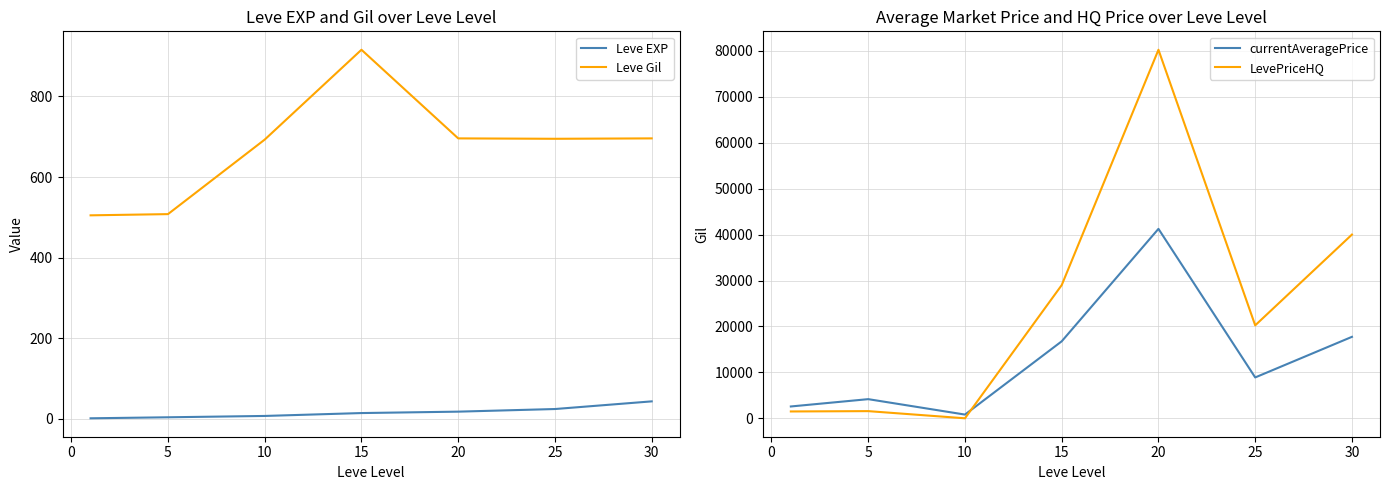

What is the average value of the Leve Gil series?

672.7